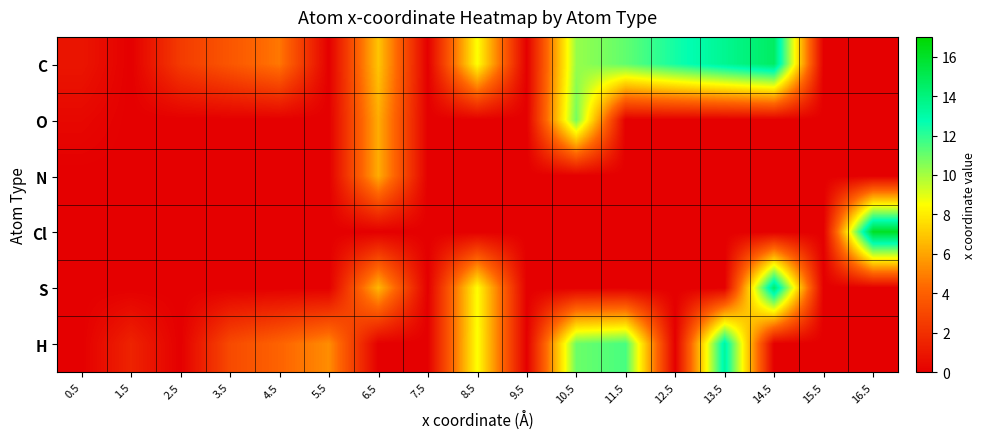

What is the total value across all series at 13.5?

26.9